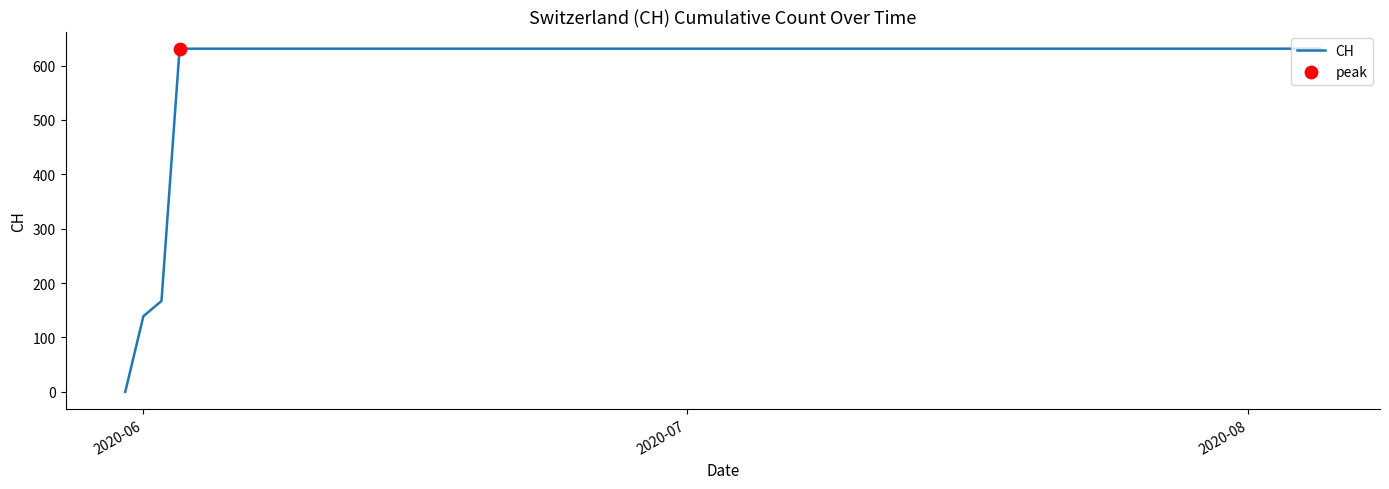

What is the maximum value shown in the chart?

631